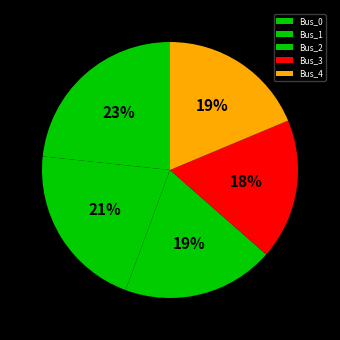

Count the number of slices in the pie.

5